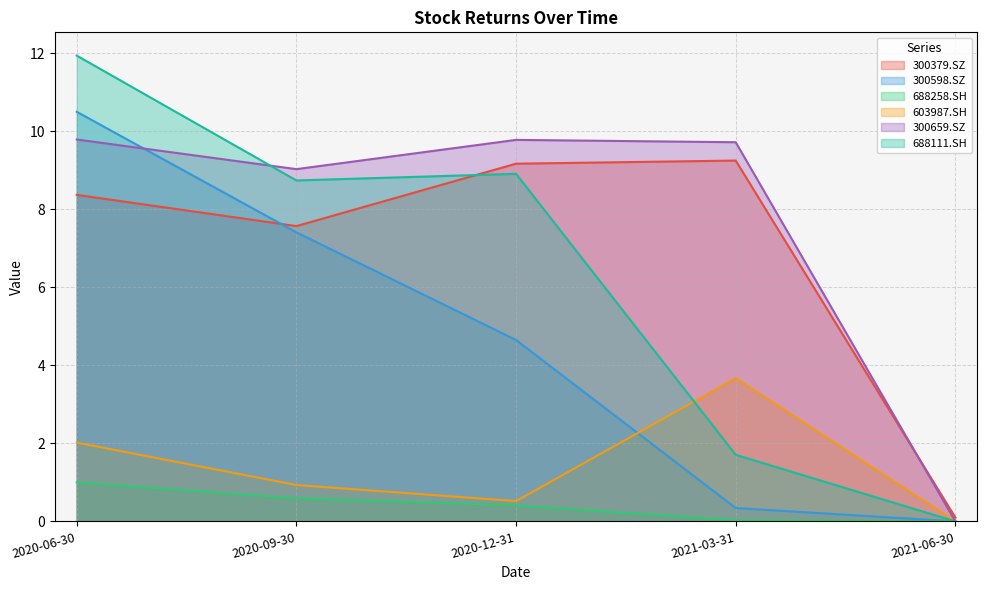

What is the total value across all series at 2020-06-30?

43.6